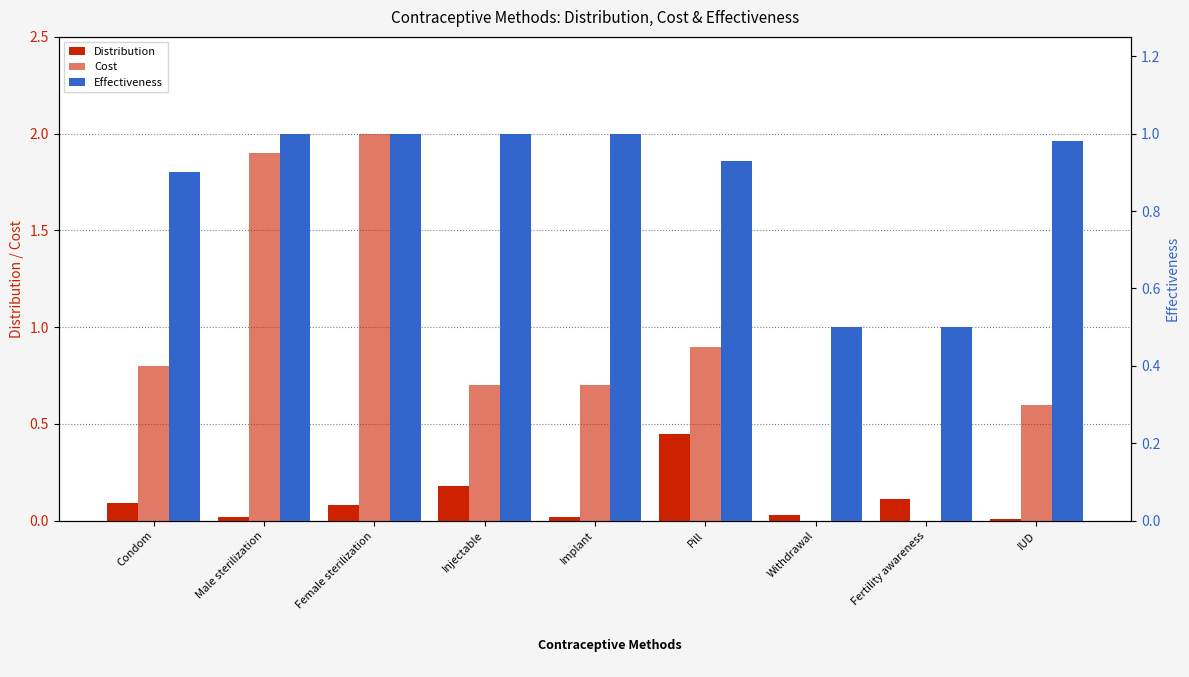

Does the chart contain stacked bars?

No